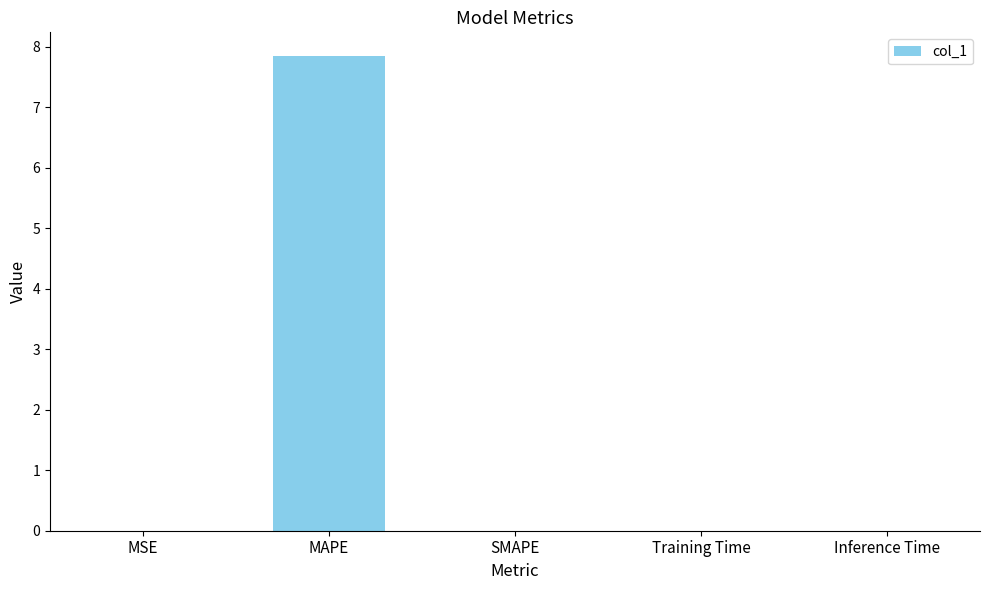

What is the sum of all values?

7.9